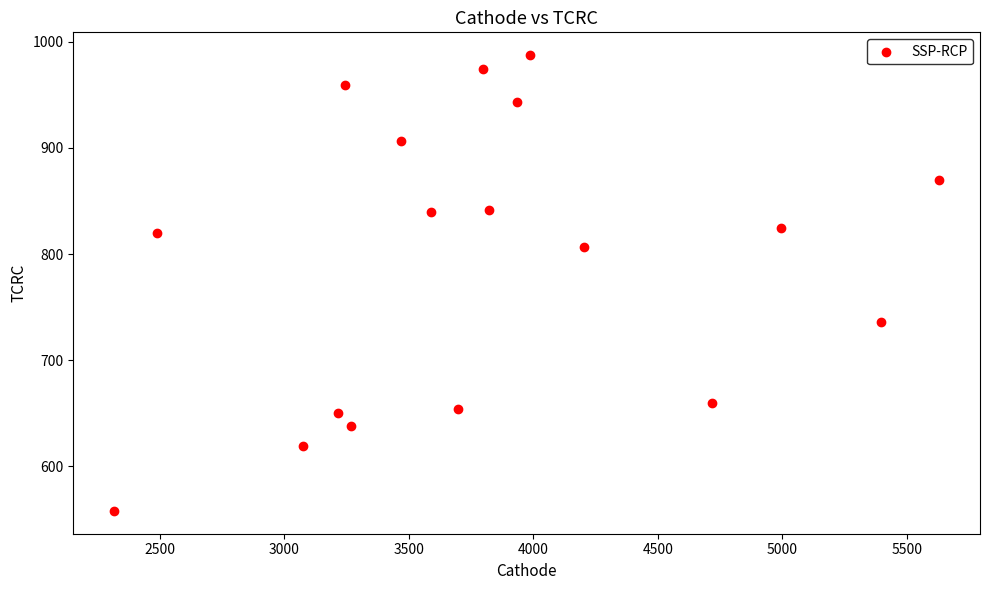

What is the range of Y values (max minus min)?

429.5